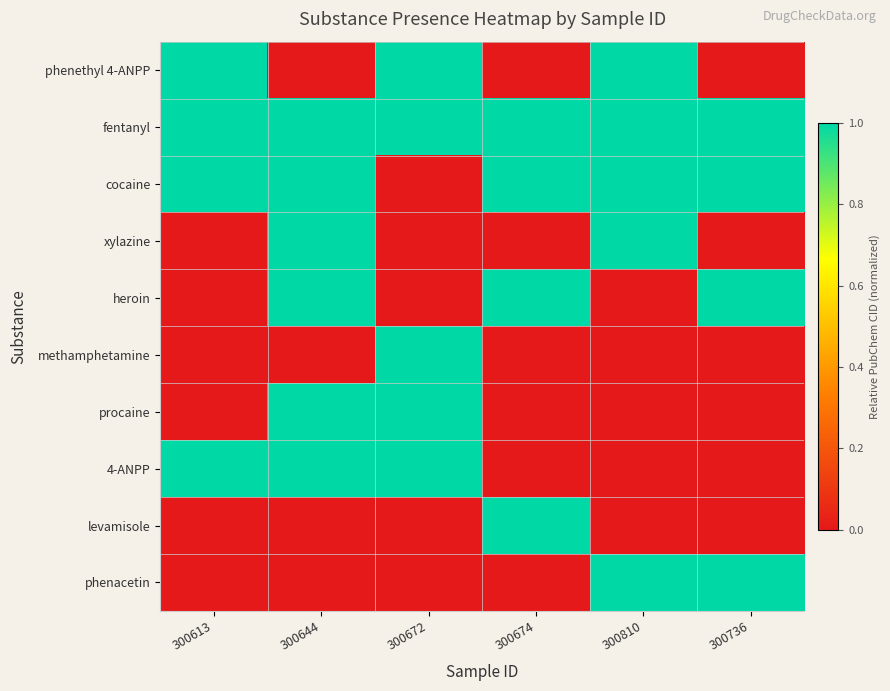

Which series has the largest range (max minus min)?

phenethyl 4-ANPP